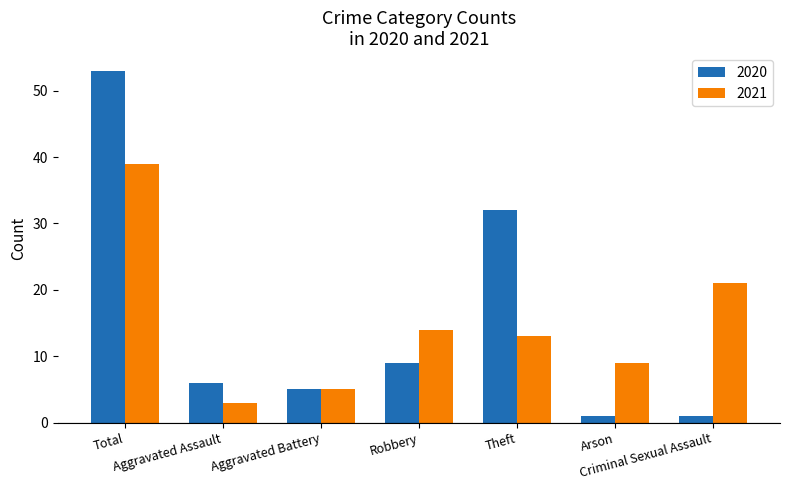

What is the total value across all series at Aggravated Battery?

10